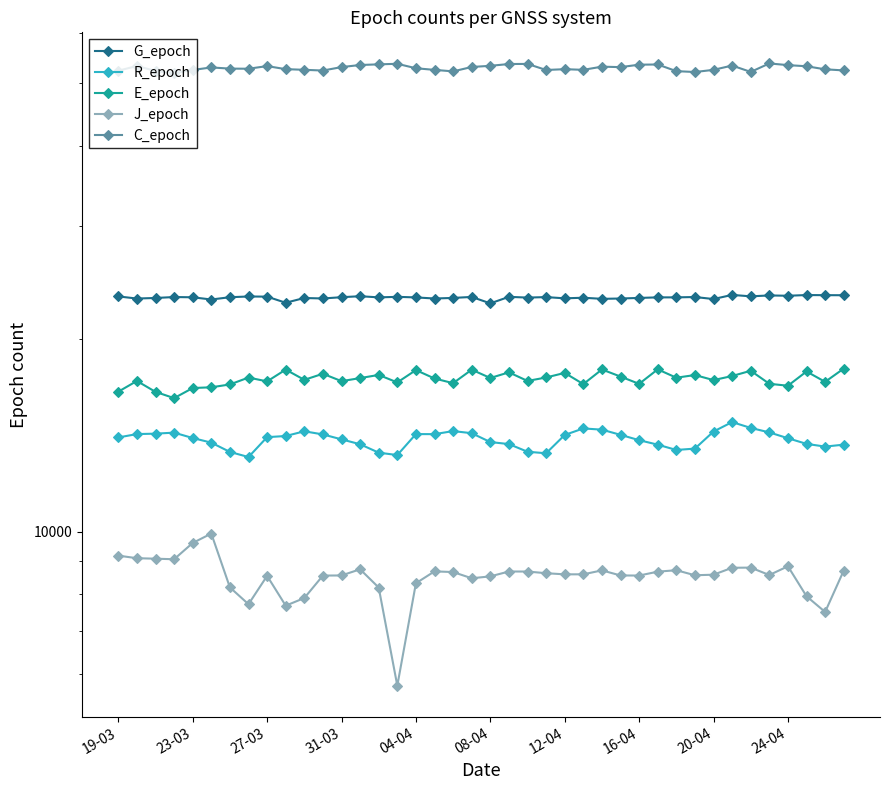

True or false: J_epoch and R_epoch cross at least once.

False